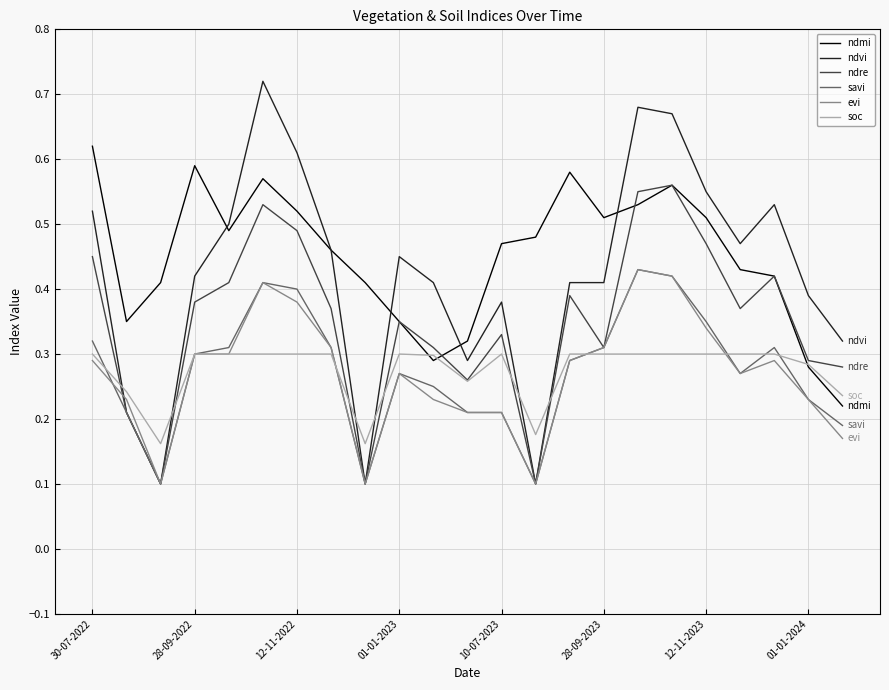

Which series has the widest spread of values?

ndvi